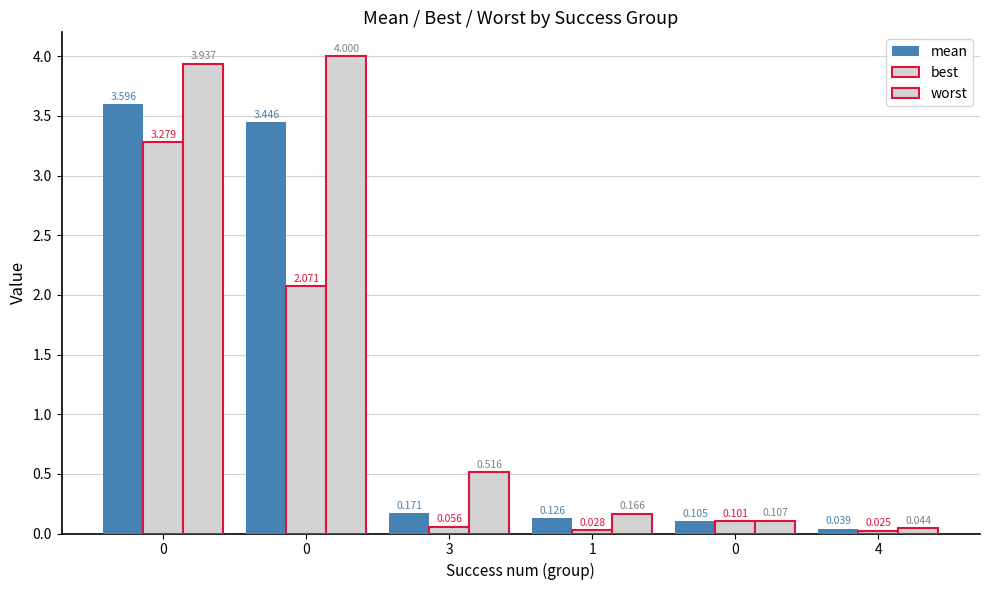

How many series are shown in this chart?

3